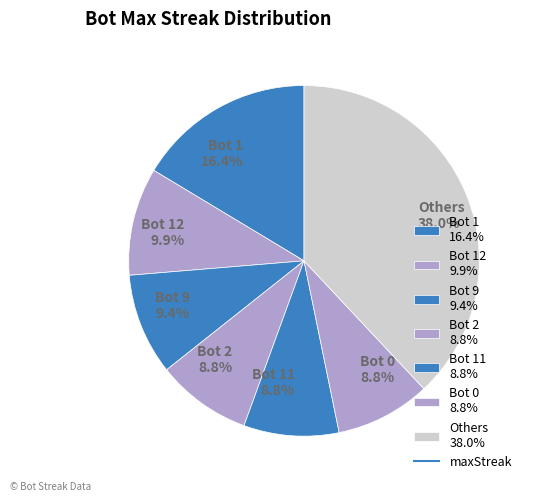

How many segments does this pie chart have?

7